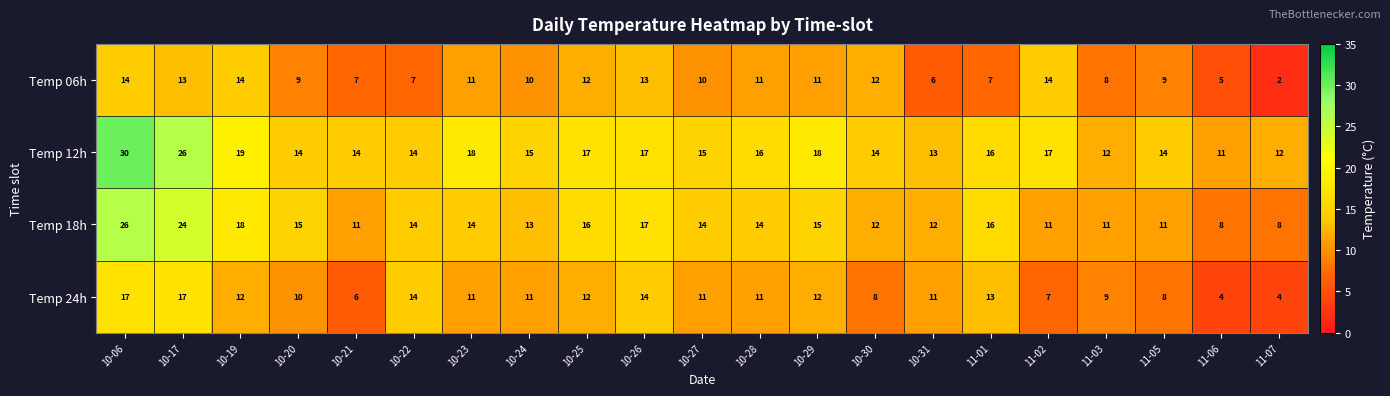

What is the spread (max minus min) of values at 10-26?

4